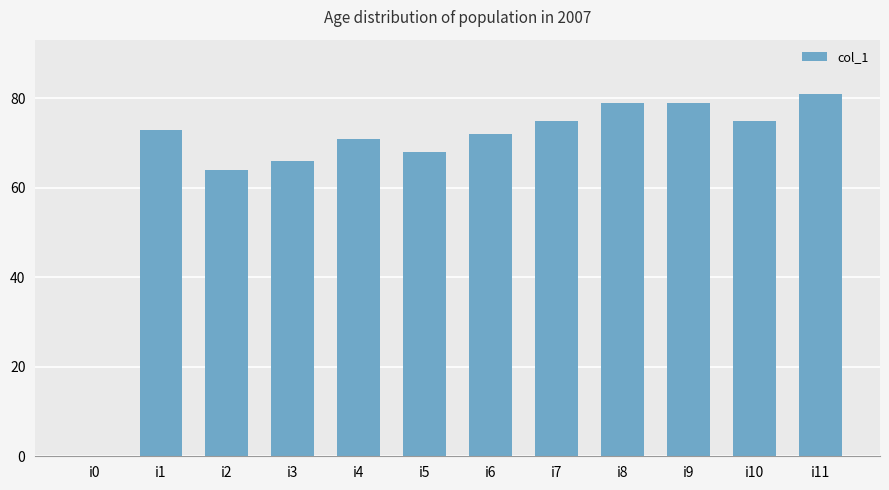

What is the sum of all values?

803